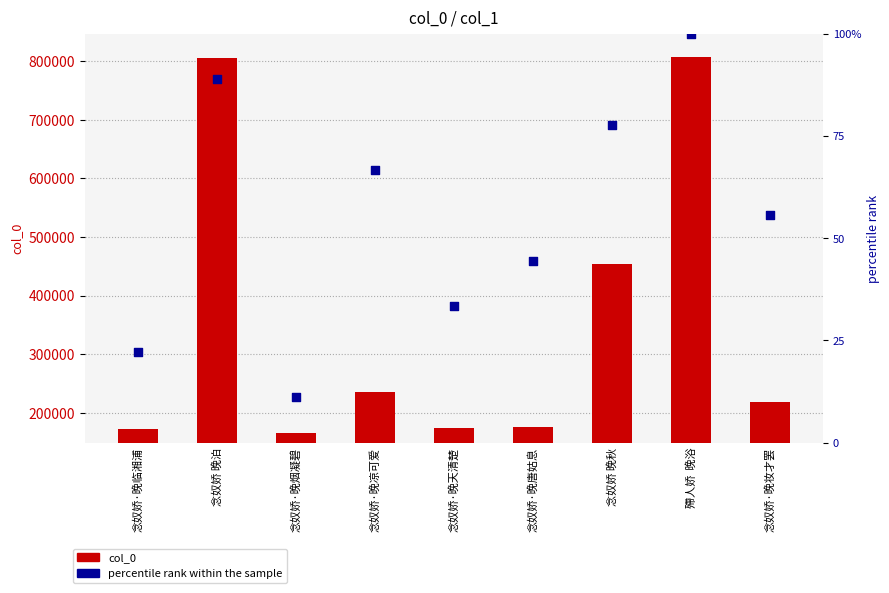

What are all the series names shown in the legend?

col_0, percentile rank within the sample